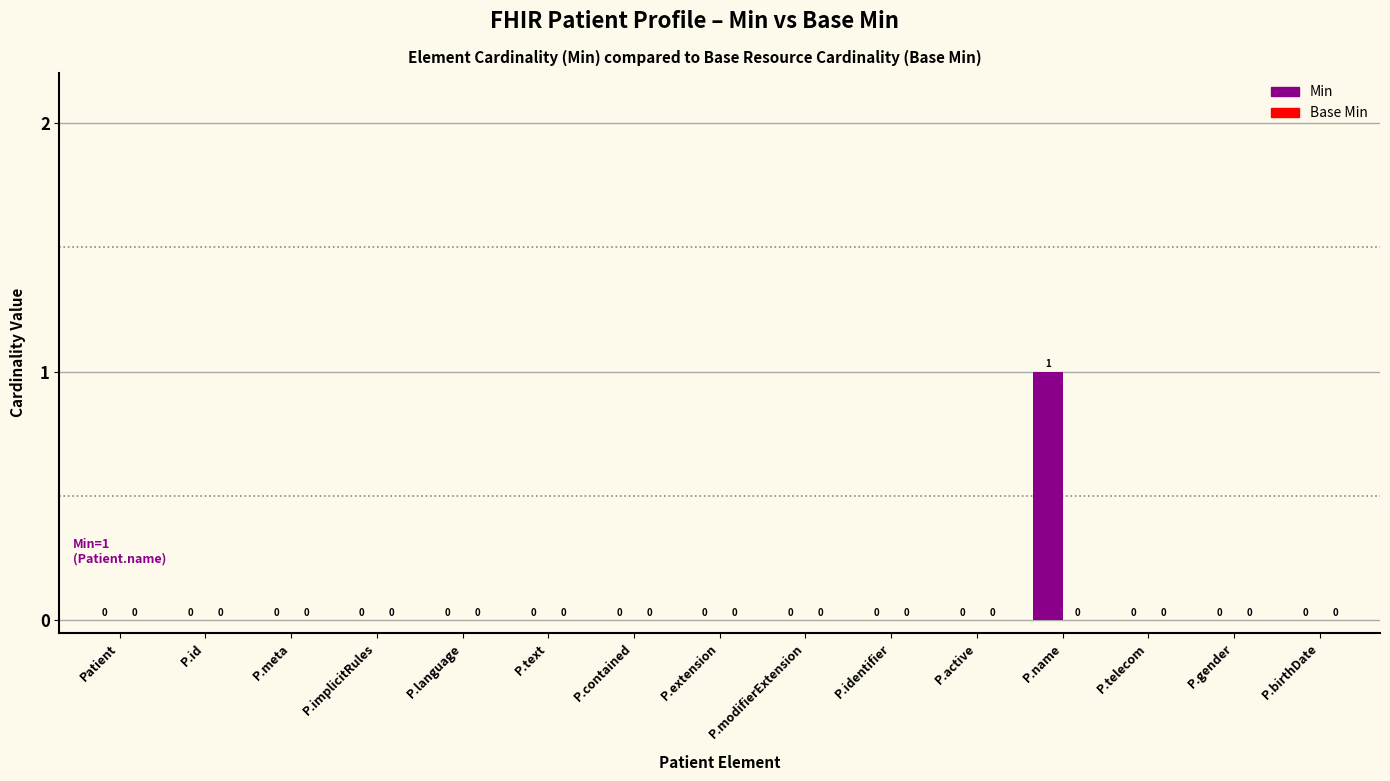

How many values are between 0 and 1?

15